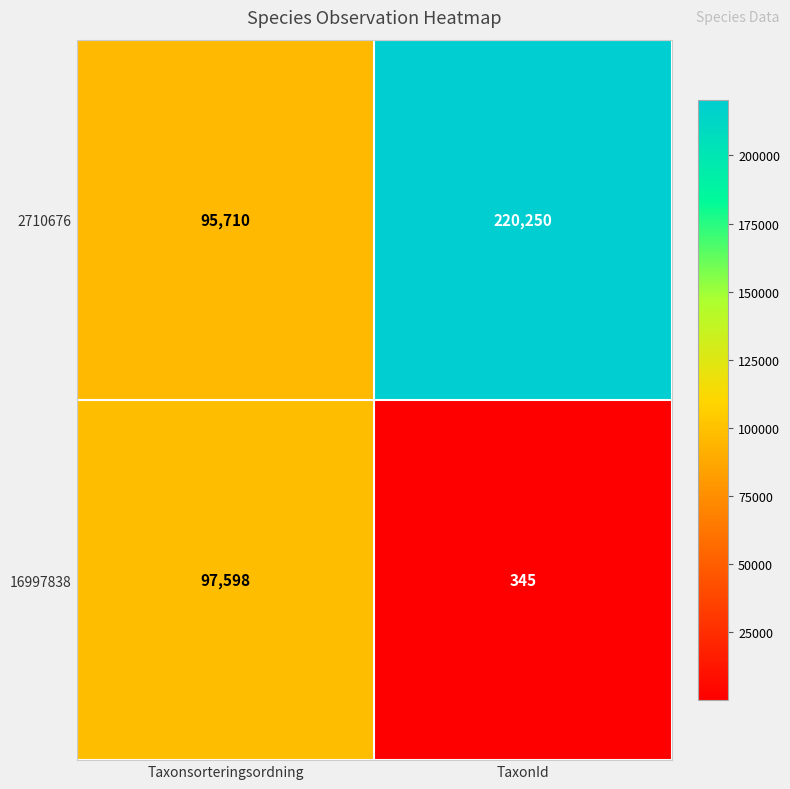

Is it true that 2710676 equals 220250 at TaxonId?

True